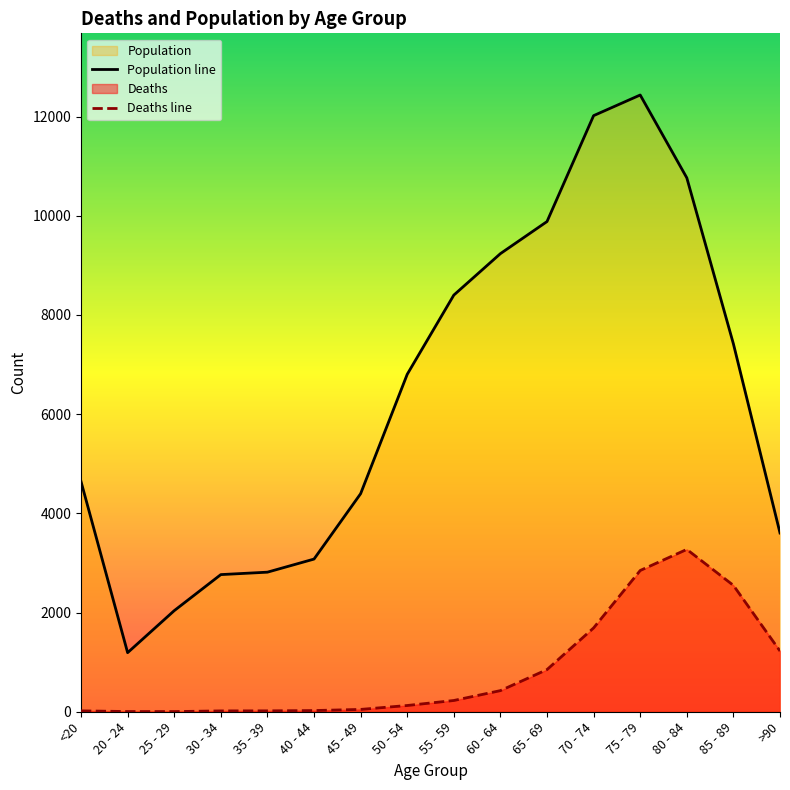

Reading right to left, extract all data points from this chart.

Deaths: >90=1224	85 - 89=2548	80 - 84=3273	75 - 79=2848	70 - 74=1690	65 - 69=850	60 - 64=426	55 - 59=227	50 - 54=126	45 - 49=47	40 - 44=24	35 - 39=18	30 - 34=17	25 - 29=3	20 - 24=4	<20=18
Population: >90=3604	85 - 89=7417	80 - 84=10764	75 - 79=12434	70 - 74=12018	65 - 69=9883	60 - 64=9236	55 - 59=8400	50 - 54=6803	45 - 49=4396	40 - 44=3078	35 - 39=2814	30 - 34=2765	25 - 29=2038	20 - 24=1191	<20=4641